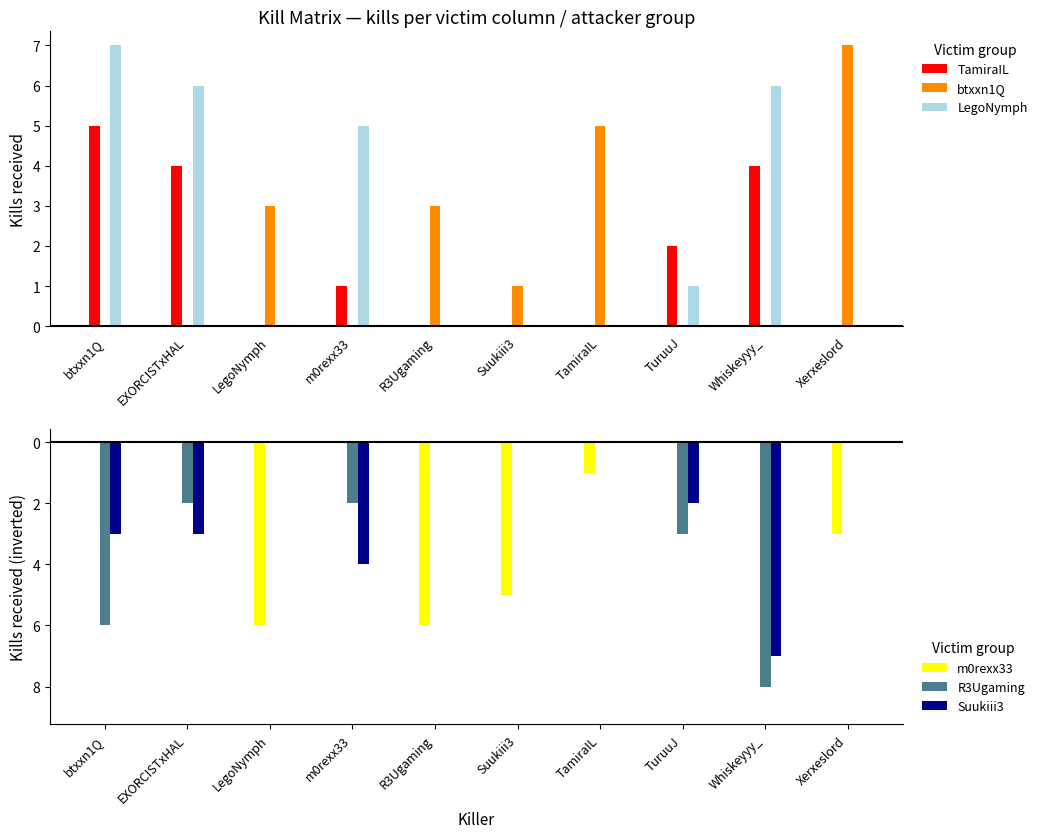

Is the value of btxxn1Q at btxxn1Q greater than the value of LegoNymph at Suukiii3?

No